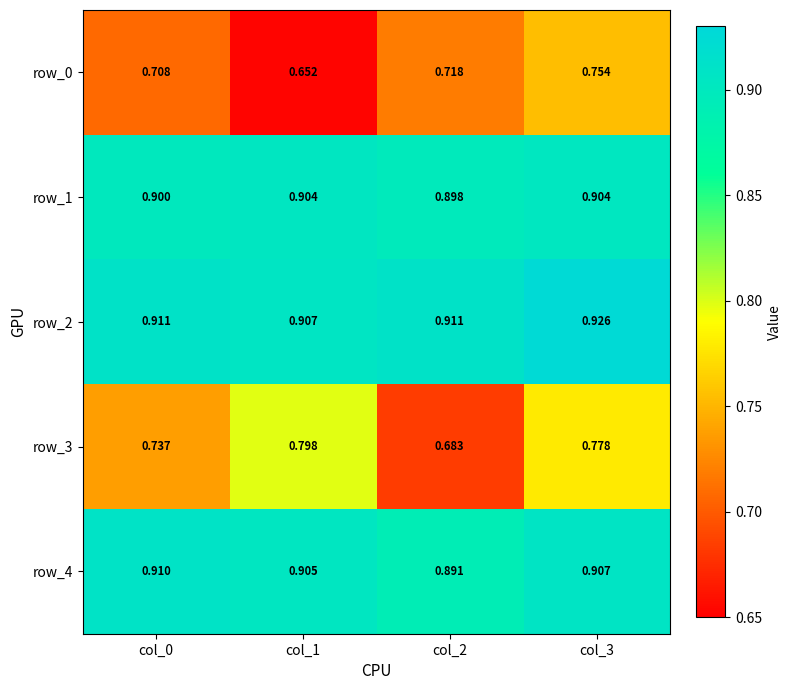

What is the approximate value of row_3 at col_0?

0.7